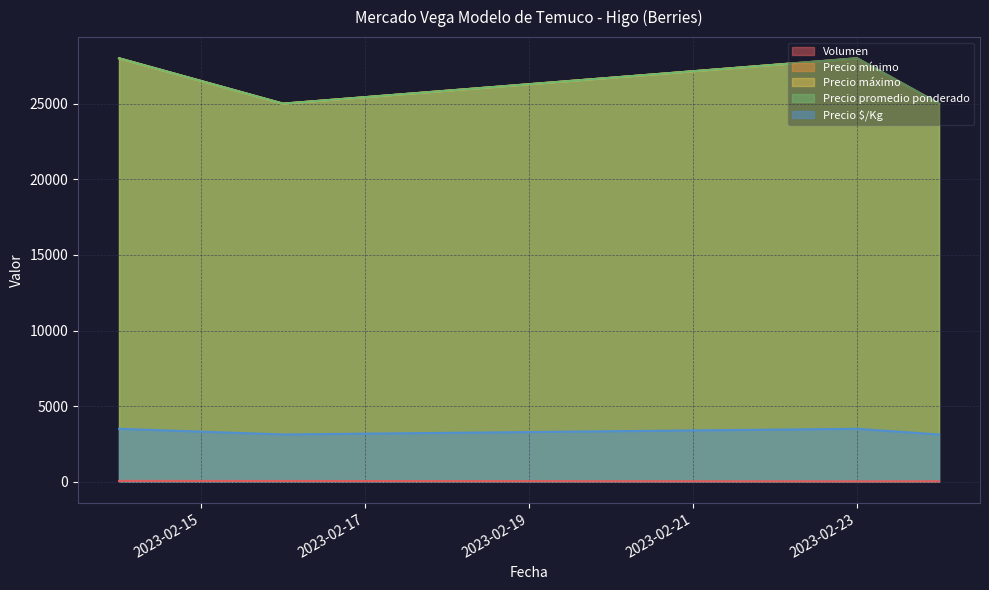

Which series has the largest total across all categories?

Precio mínimo